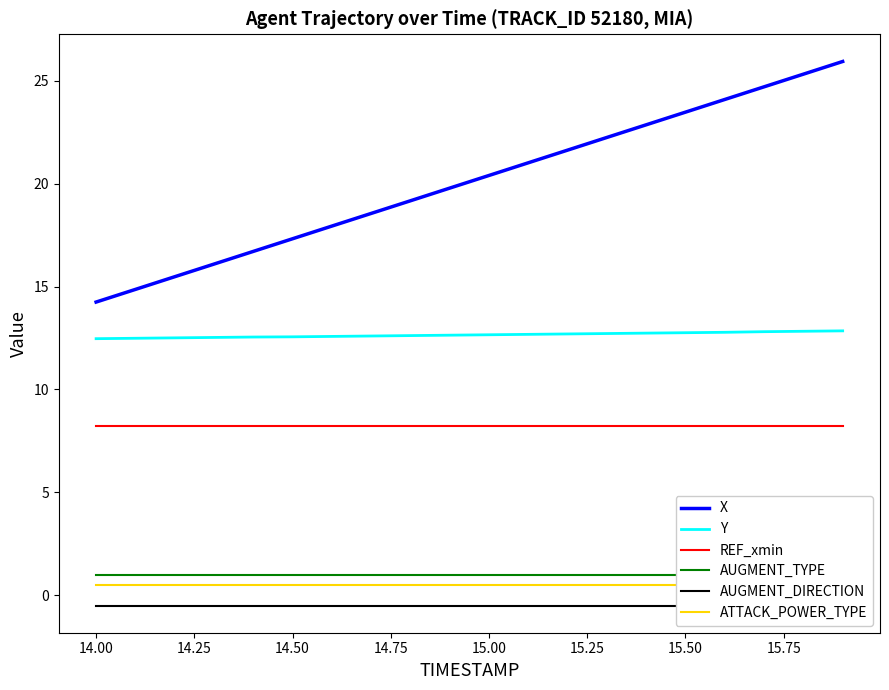

At how many categories does at least one series exceed 12?

20